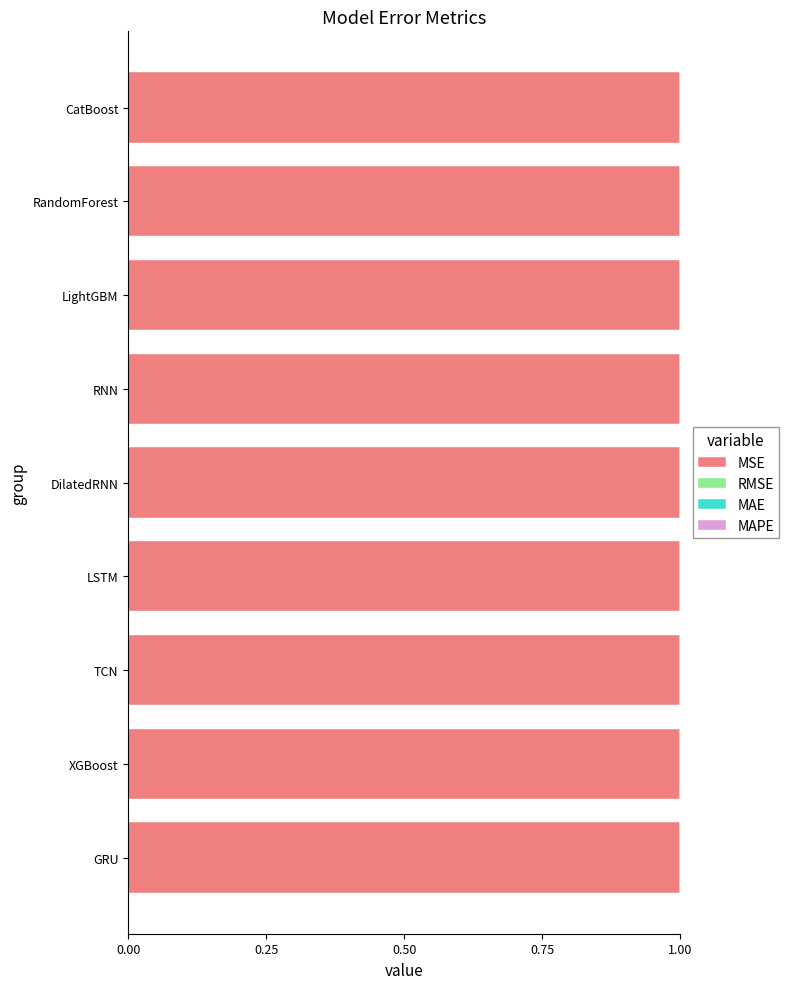

The MSE series shows 1.0 at CatBoost. True or false?

True